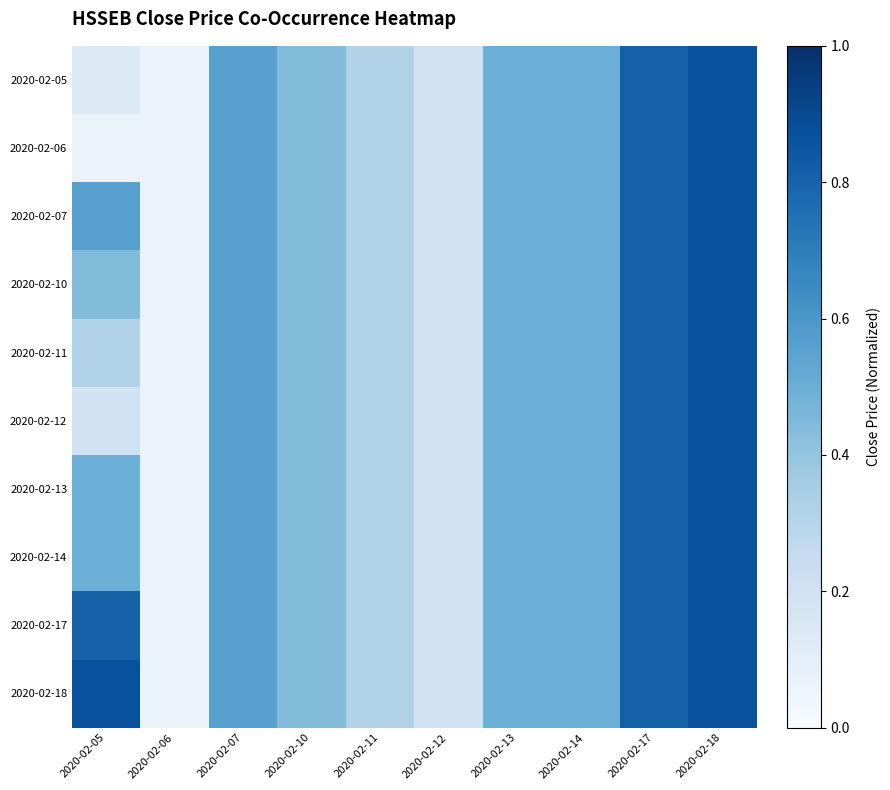

Rank the series by their maximum value, from highest to lowest.

2020-02-05, 2020-02-06, 2020-02-07, 2020-02-10, 2020-02-11, 2020-02-12, 2020-02-13, 2020-02-14, 2020-02-17, 2020-02-18